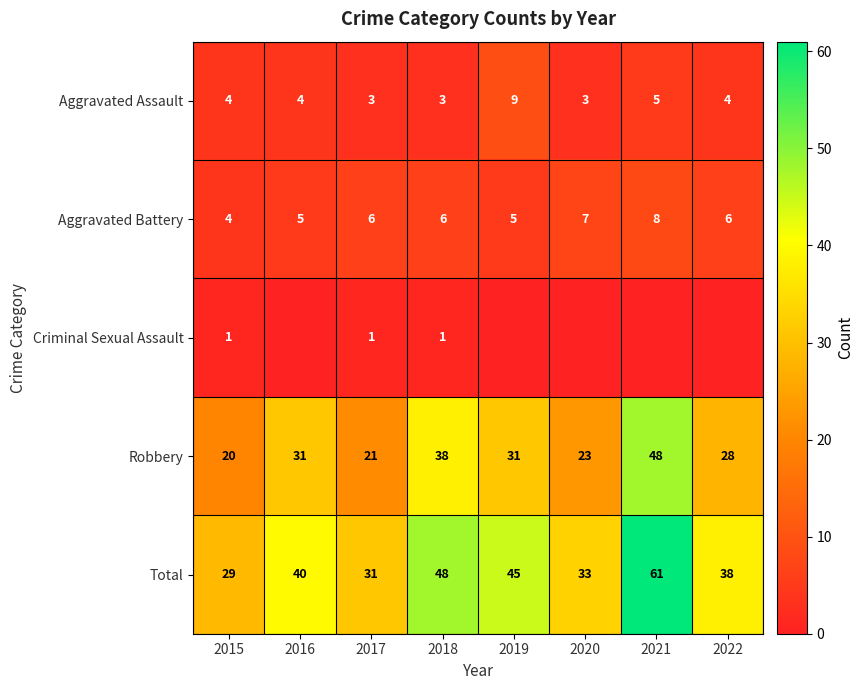

Is it true that Total equals 61 at 2021?

True